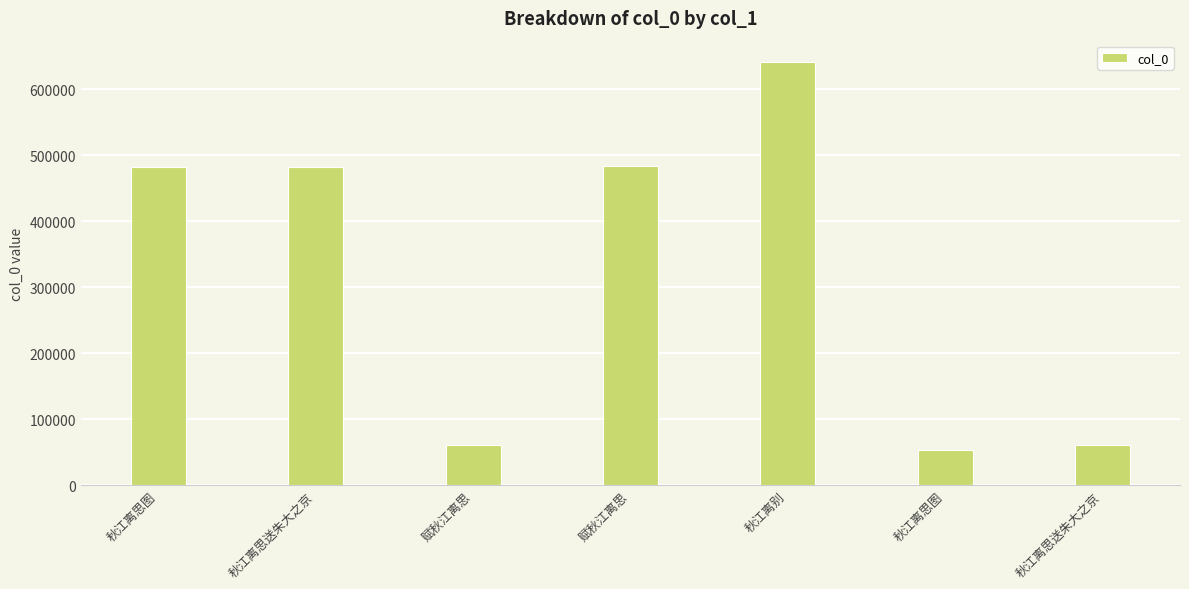

What is the sum of all values?

2262525